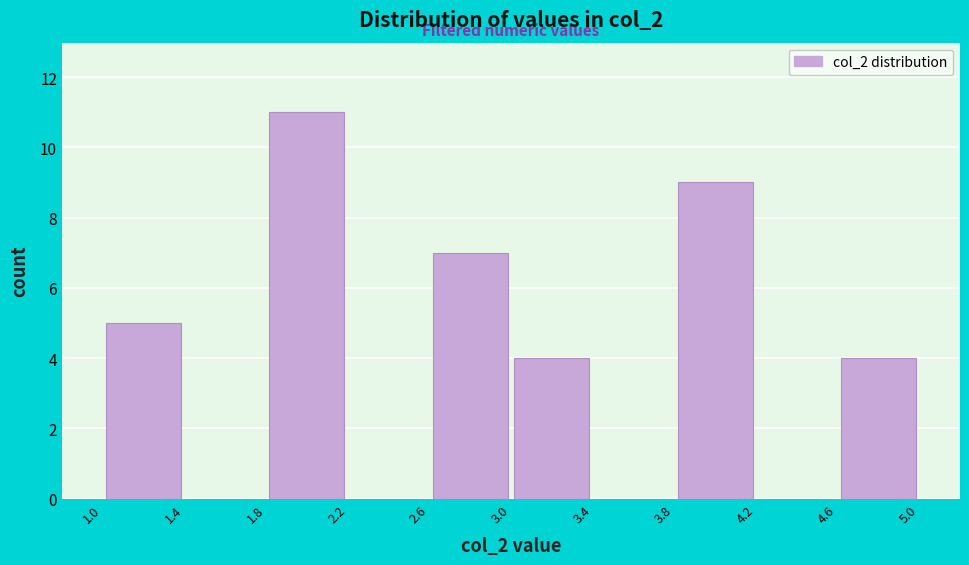

Reading left to right, transcribe this chart: for each bar, give the range it covers on the x-axis and its height. The values are not printed on the chart, so give them approximately, as read against the axis.

1.0 to 1.4: 5
1.4 to 1.8: 0
1.8 to 2.2: 11
2.2 to 2.6: 0
2.6 to 3.0: 7
3.0 to 3.4: 4
3.4 to 3.8: 0
3.8 to 4.2: 9
4.2 to 4.6: 0
4.6 to 5.0: 4